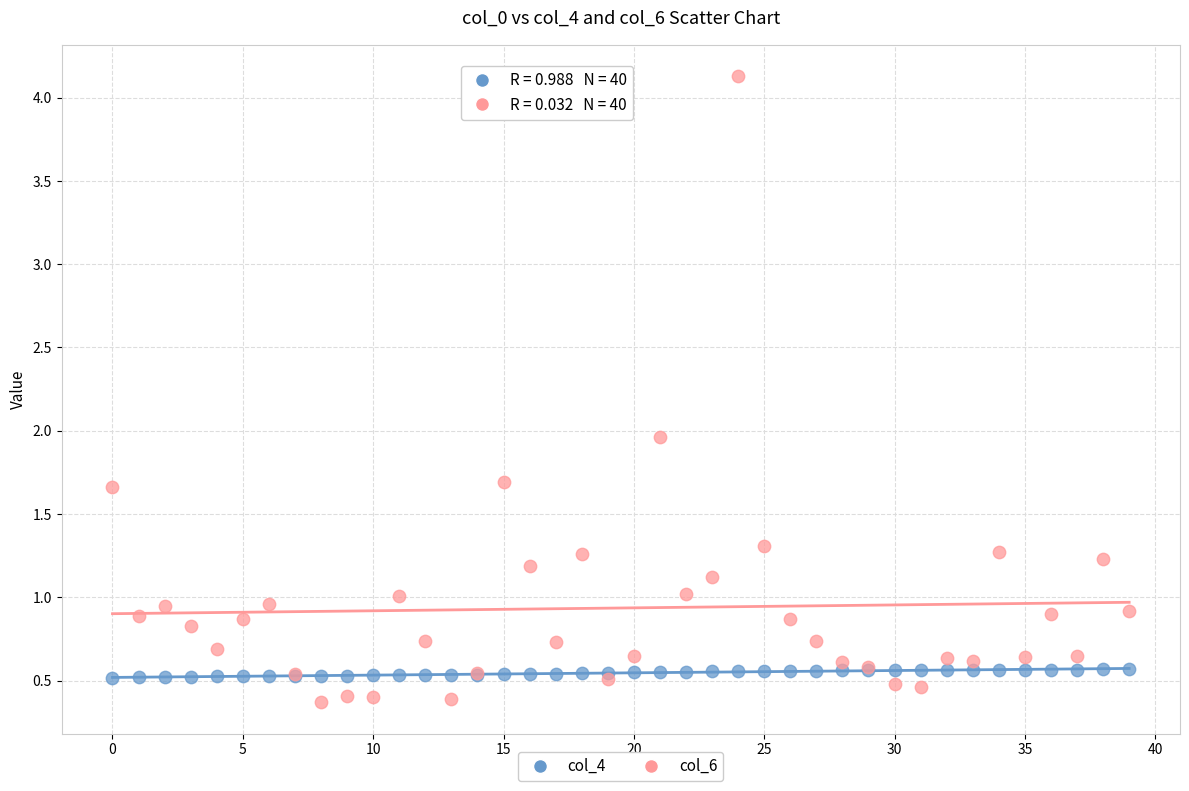

Which series contains the highest Y value?

col_6